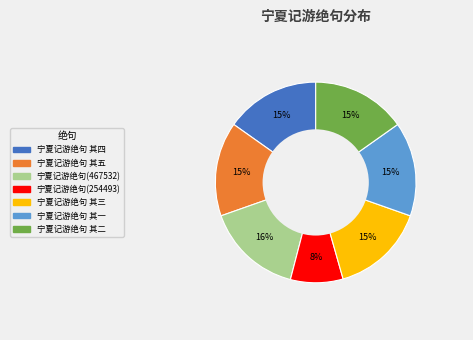

Is there any slice that represents more than half of the pie?

No